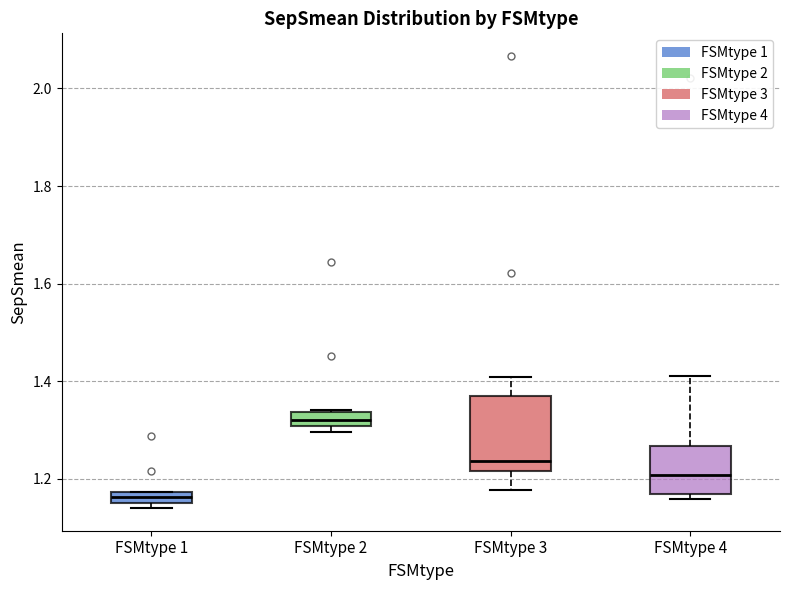

Where is the lower edge of the box for FSMtype 4 on the y-axis? The values are not printed on the chart, so give them approximately, as read against the axis.

1.16